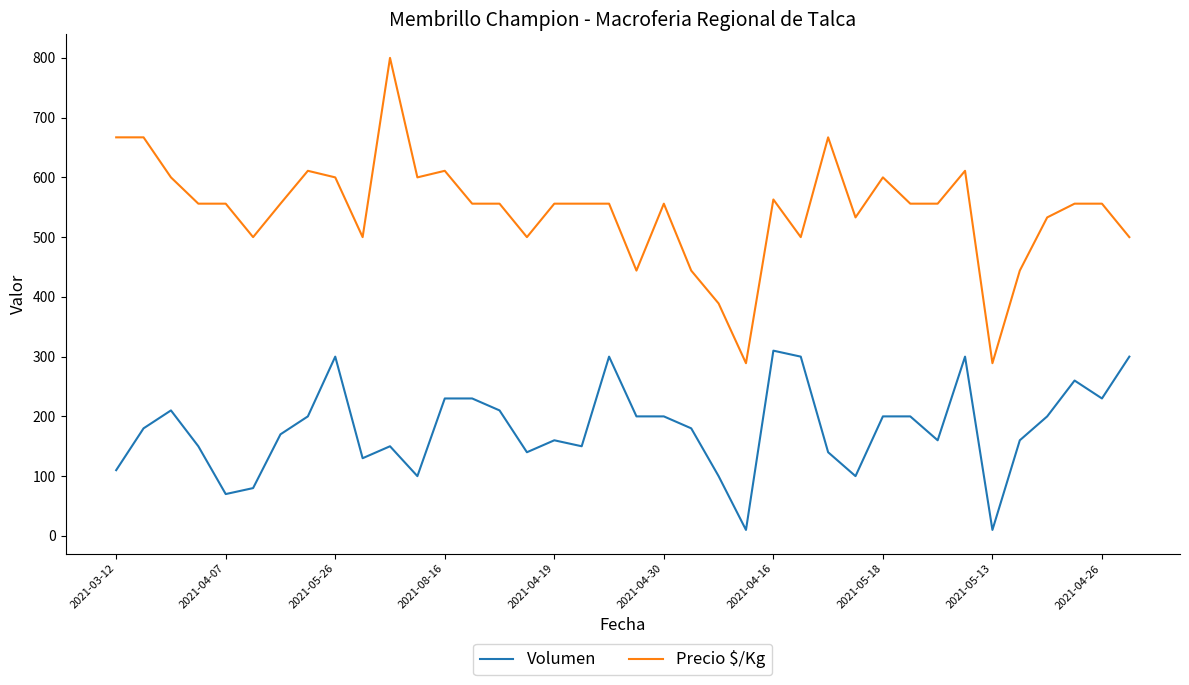

List the series in order of their overall mean, highest first.

Precio $/Kg, Volumen